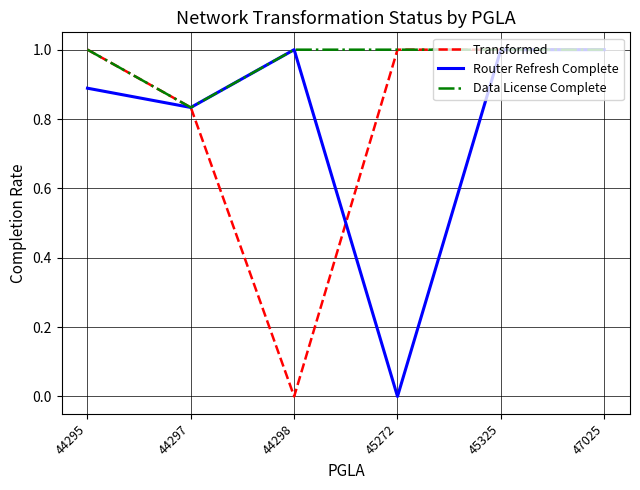

What is the highest value of the Data License Complete series?

1.0